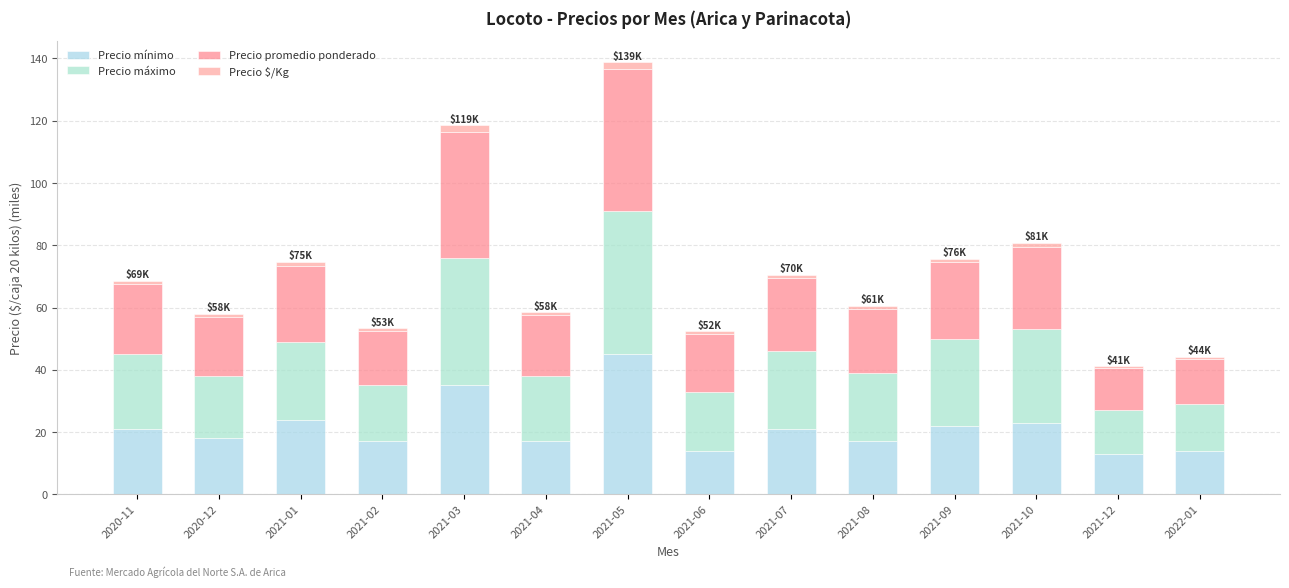

What is the value of the Precio mínimo bar at the 12th from the left?

23.0